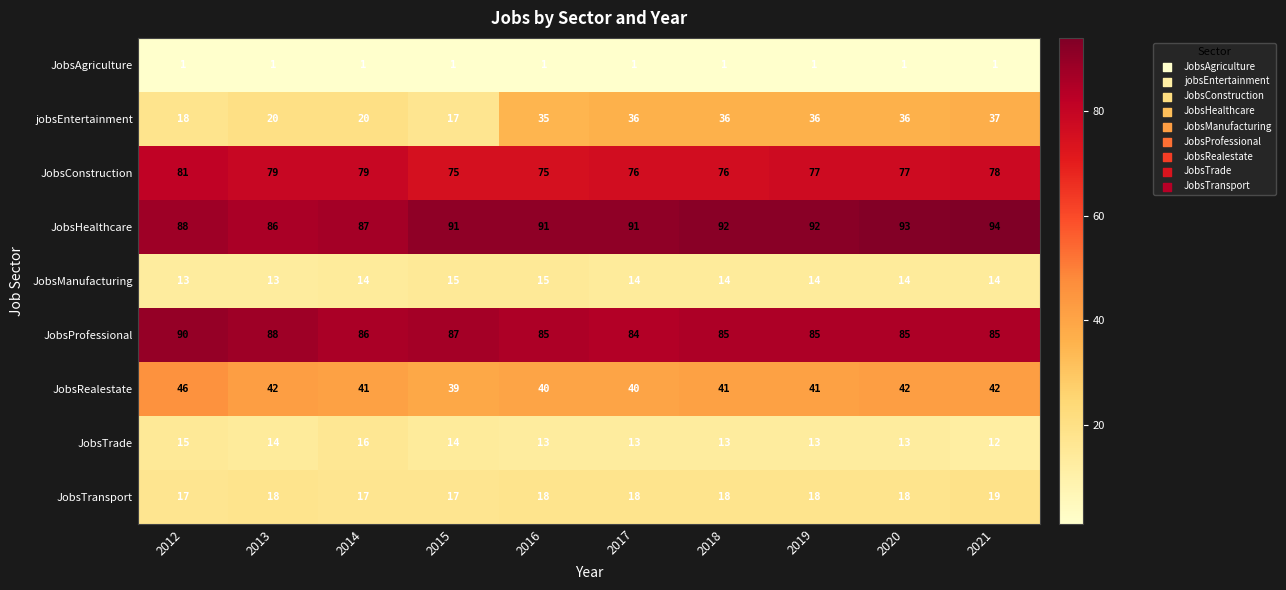

The JobsManufacturing series shows 24 at 2018. True or false?

False